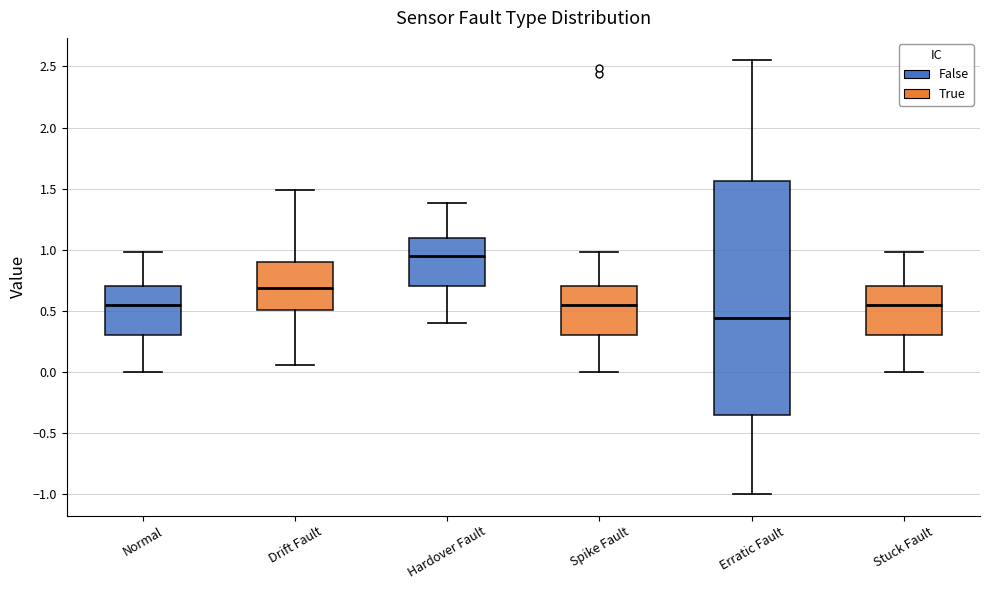

Which box has the highest median line?

Hardover Fault